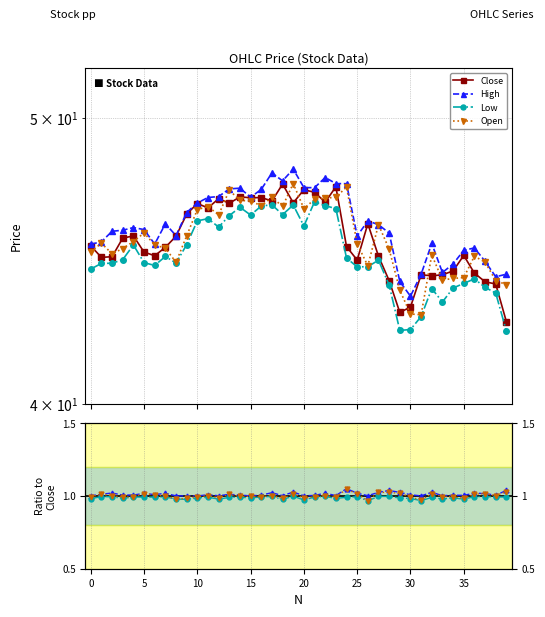

Reading right to left, list all the values displayed in this chart.

Close: 42.7	43.9	44.0	44.3	44.9	44.4	44.2	44.2	44.2	43.1	43.0	44.0	44.9	46.1	44.8	45.2	47.4	46.8	47.2	47.3	46.8	47.5	46.9	47.0	47.0	47.0	46.8	47.0	46.6	46.8	46.4	45.6	45.2	44.9	45.0	45.6	45.5	44.9	44.9	45.3
High: 1.0	1.0	1.0	1.0	1.0	1.0	1.0	1.0	1.0	1.0	1.0	1.0	1.0	1.0	1.0	1.1	1.0	1.0	1.0	1.0	1.0	1.0	1.0	1.0	1.0	1.0	1.0	1.0	1.0	1.0	1.0	1.0	1.0	1.0	1.0	1.0	1.0	1.0	1.0	1.0
Low: 1.0	1.0	1.0	1.0	1.0	1.0	1.0	1.0	1.0	1.0	1.0	1.0	1.0	1.0	1.0	1.0	1.0	1.0	1.0	1.0	1.0	1.0	1.0	1.0	1.0	1.0	1.0	1.0	1.0	1.0	1.0	1.0	1.0	1.0	1.0	1.0	1.0	1.0	1.0	1.0
Open: 1.0	1.0	1.0	1.0	1.0	1.0	1.0	1.0	1.0	1.0	1.0	1.0	1.0	1.0	1.0	1.0	1.0	1.0	1.0	1.0	1.0	1.0	1.0	1.0	1.0	1.0	1.0	1.0	1.0	1.0	1.0	1.0	1.0	1.0	1.0	1.0	1.0	1.0	1.0	1.0